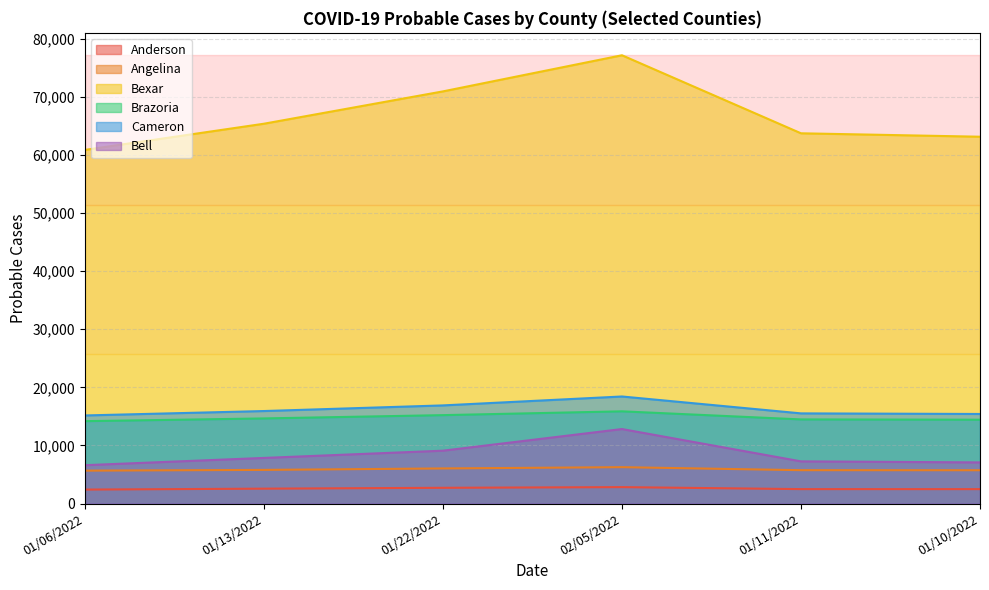

What is the difference between the highest and lowest values at 01/10/2022?

60657